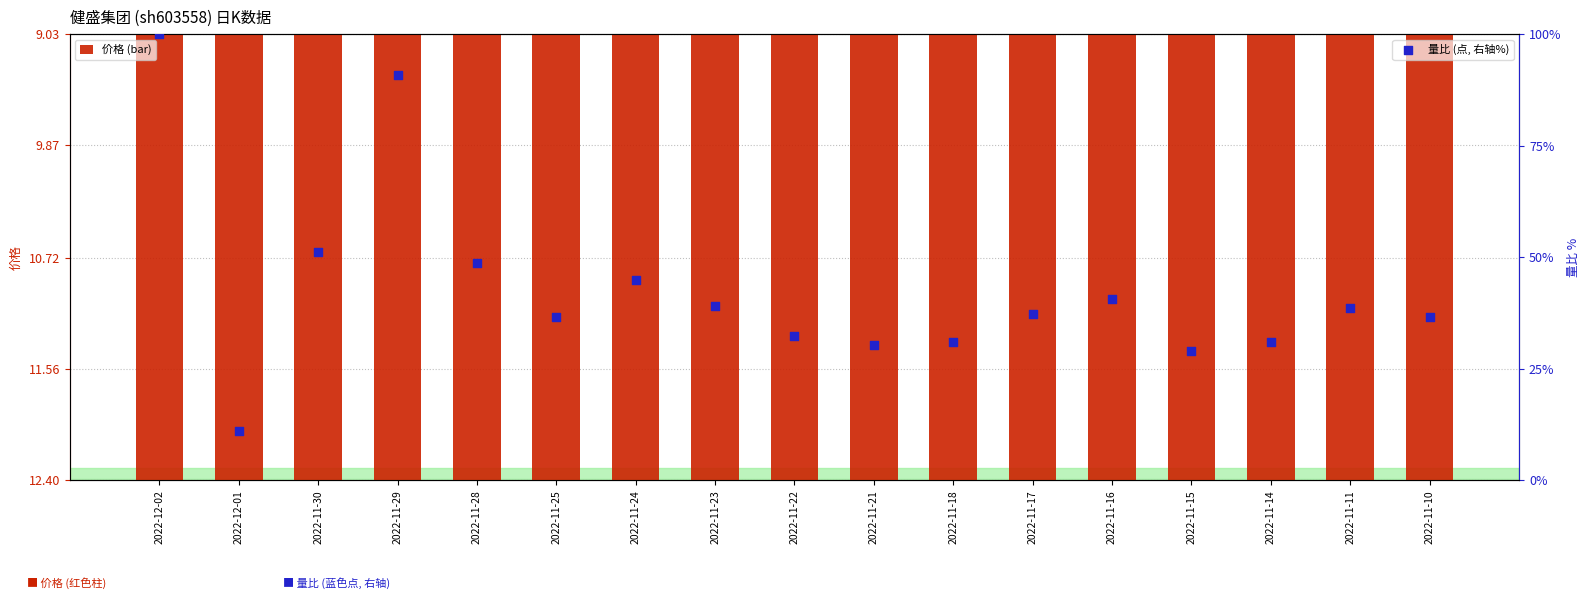

Which series has the largest total across all categories?

量比 (点, 右轴%)